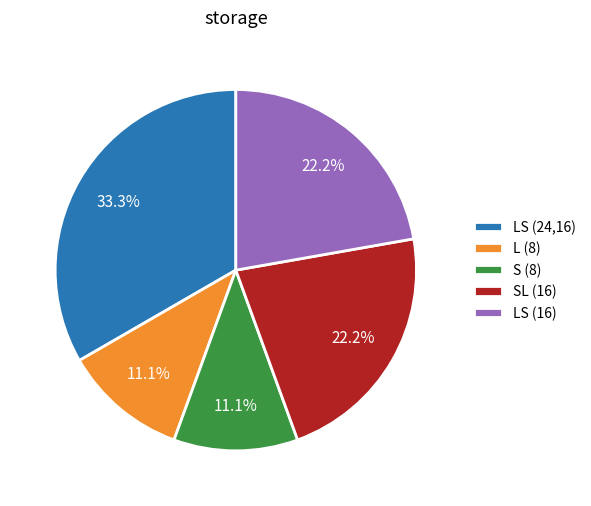

True or false: S (8) accounts for 19% of the total.

False